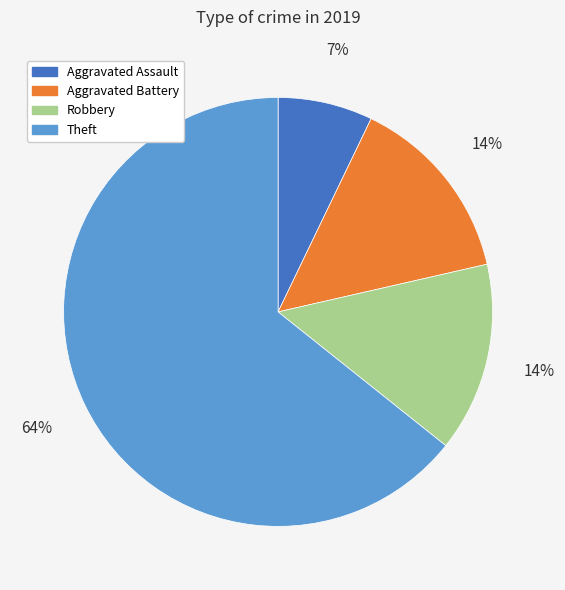

What percentage is the Aggravated Battery slice, to the nearest percent?

14%